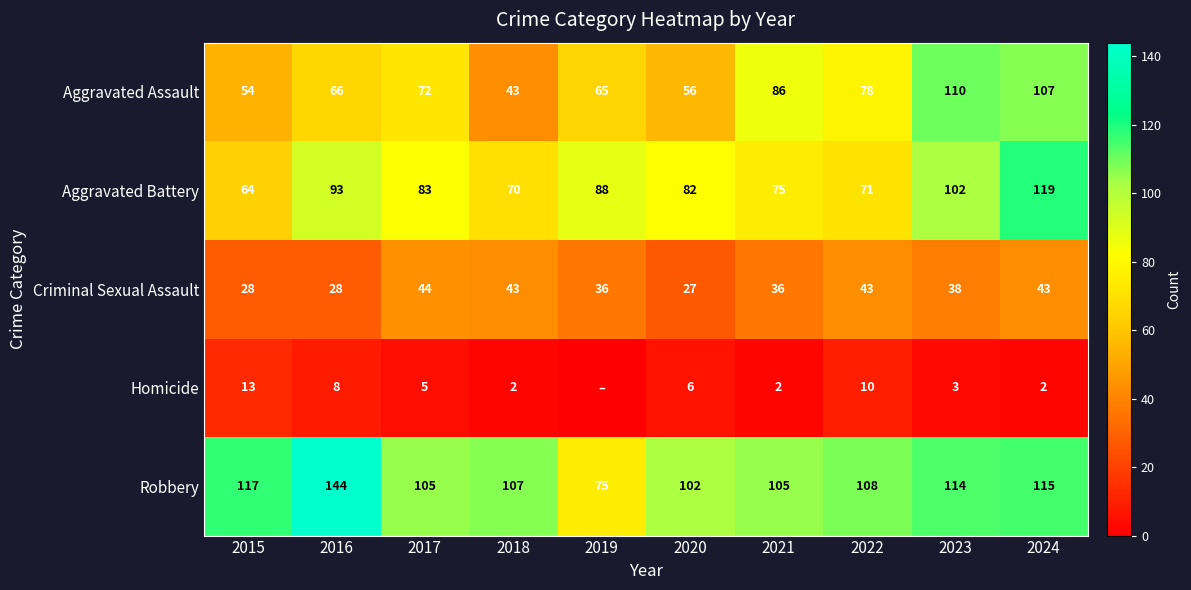

True or false: Homicide has a value of 5 at 2023.

False